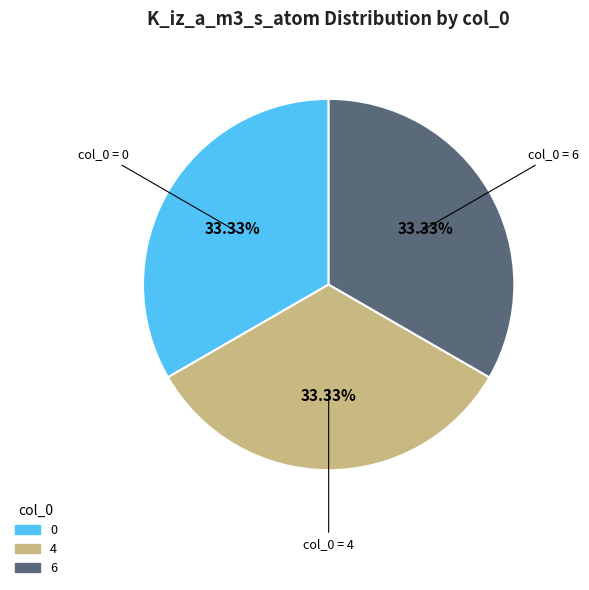

How many segments does this pie chart have?

3